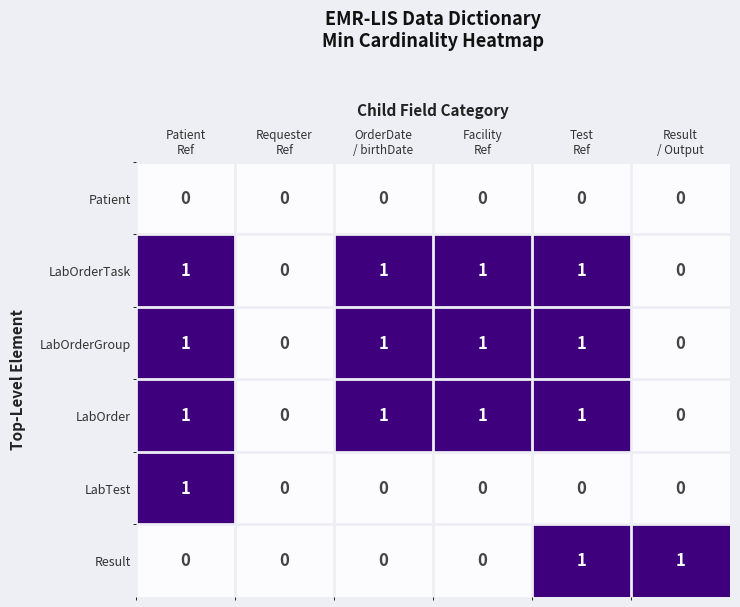

Count the Result values in the range 0 to 1.

6